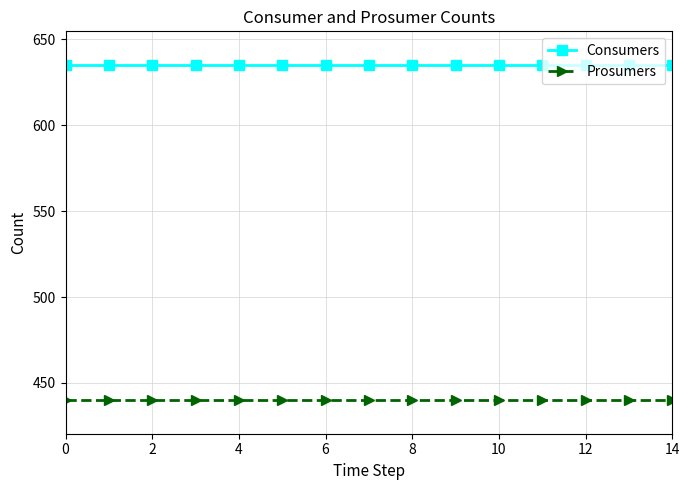

What is the value of the Prosumers point at the 3rd from the left?

440